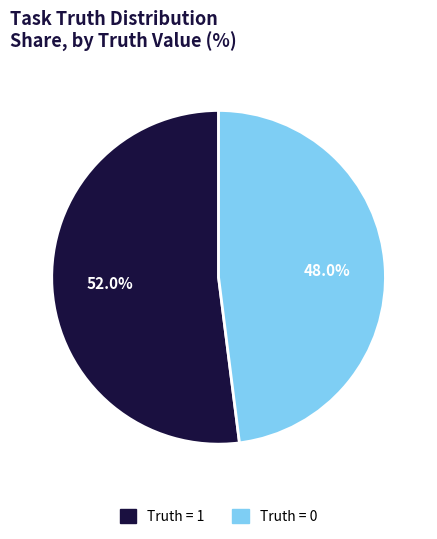

To the nearest percent, what is the average slice percentage?

50%